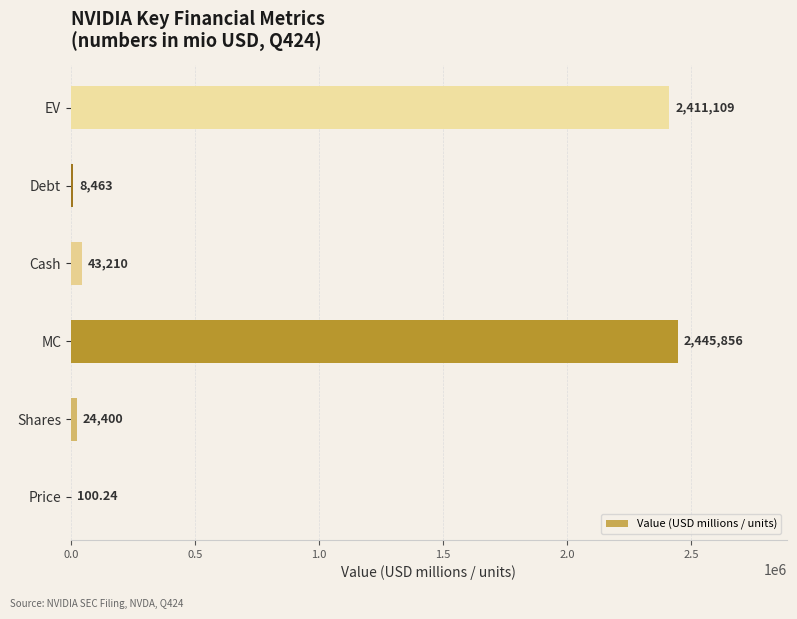

Which has a higher value, Shares or Debt?

Shares